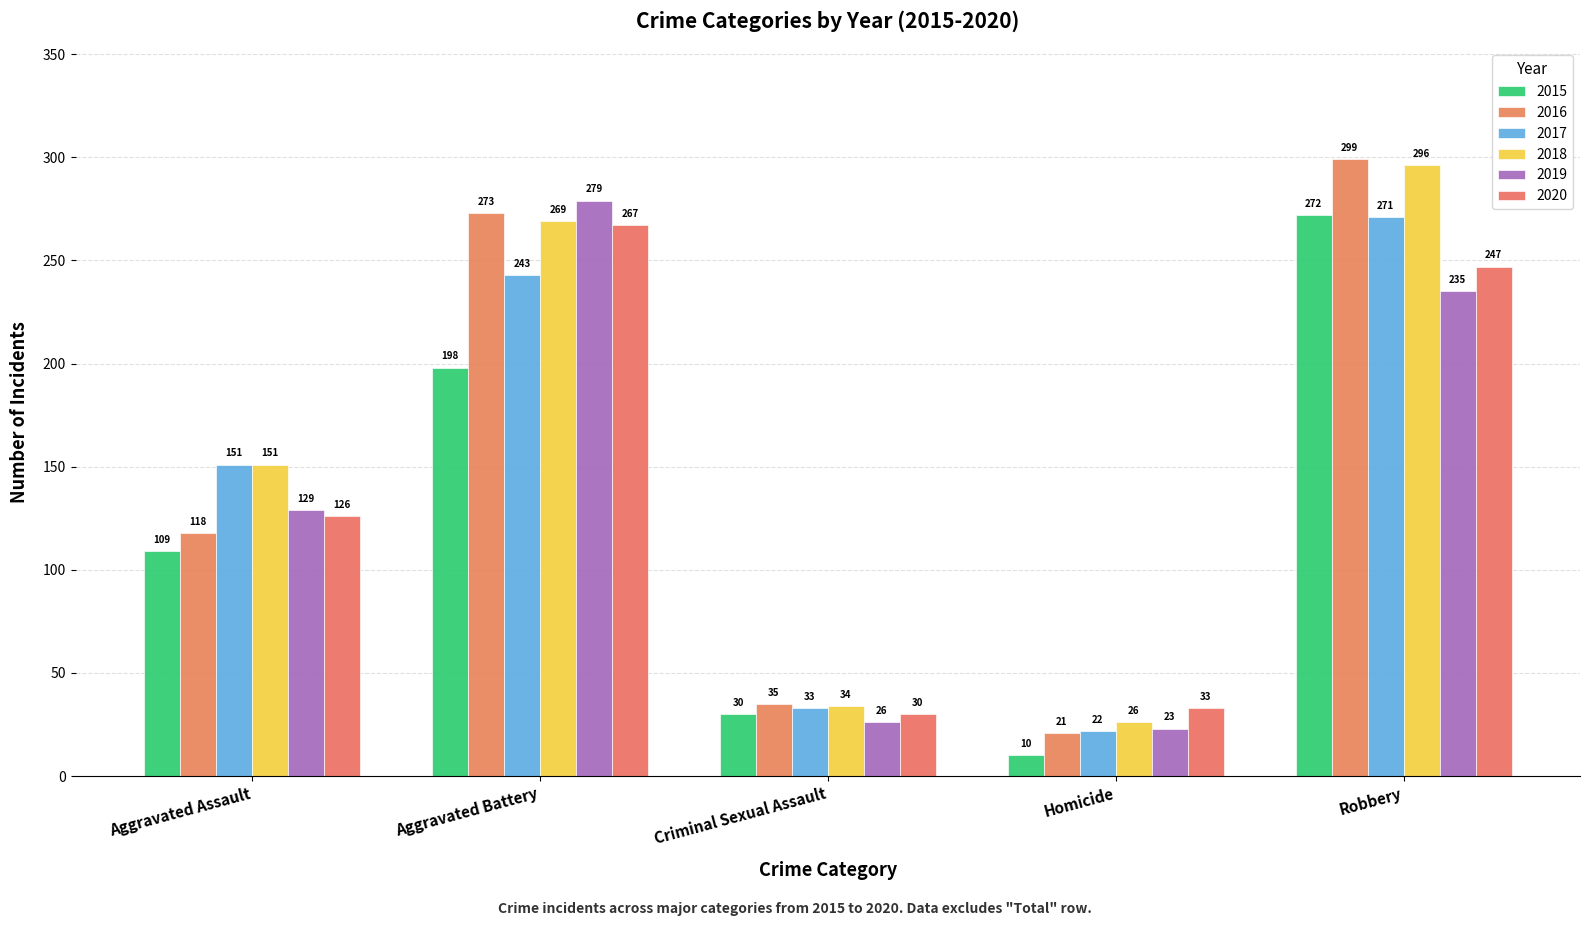

Where does the 2015 series first go above 109?

Aggravated Battery